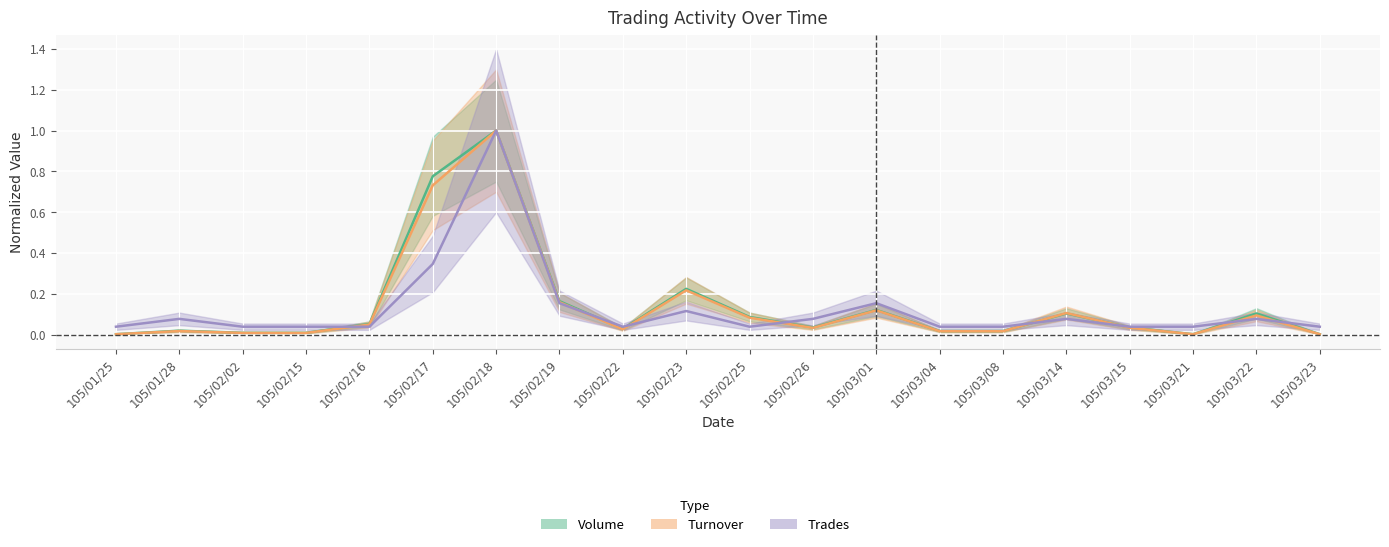

Reading left to right, list all the values displayed in this chart.

Volume: 0.0	0.0	0.0	0.0	0.1	0.8	1.0	0.2	0.0	0.2	0.1	0.0	0.1	0.0	0.0	0.1	0.0	0.0	0.1	0.0
Turnover: 0.0	0.0	0.0	0.0	0.0	0.7	1.0	0.2	0.0	0.2	0.1	0.0	0.1	0.0	0.0	0.1	0.0	0.0	0.1	0.0
Trades: 0.0	0.1	0.0	0.0	0.0	0.3	1.0	0.2	0.0	0.1	0.0	0.1	0.2	0.0	0.0	0.1	0.0	0.0	0.1	0.0